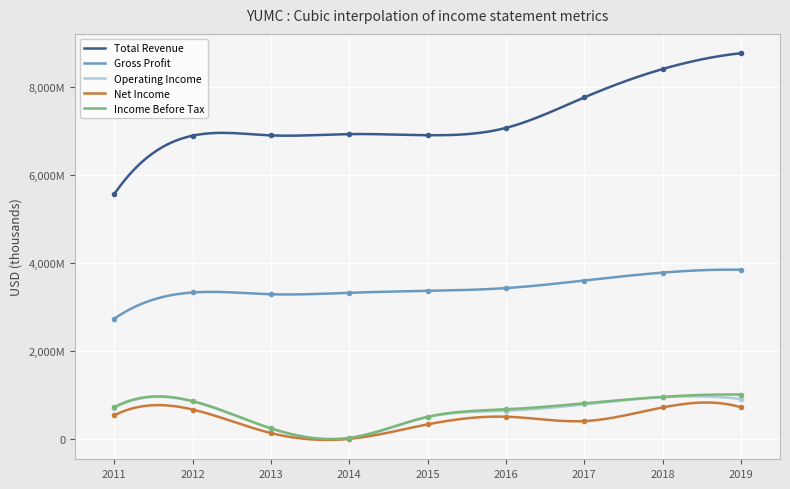

True or false: Gross Profit and Income Before Tax cross at least once.

False